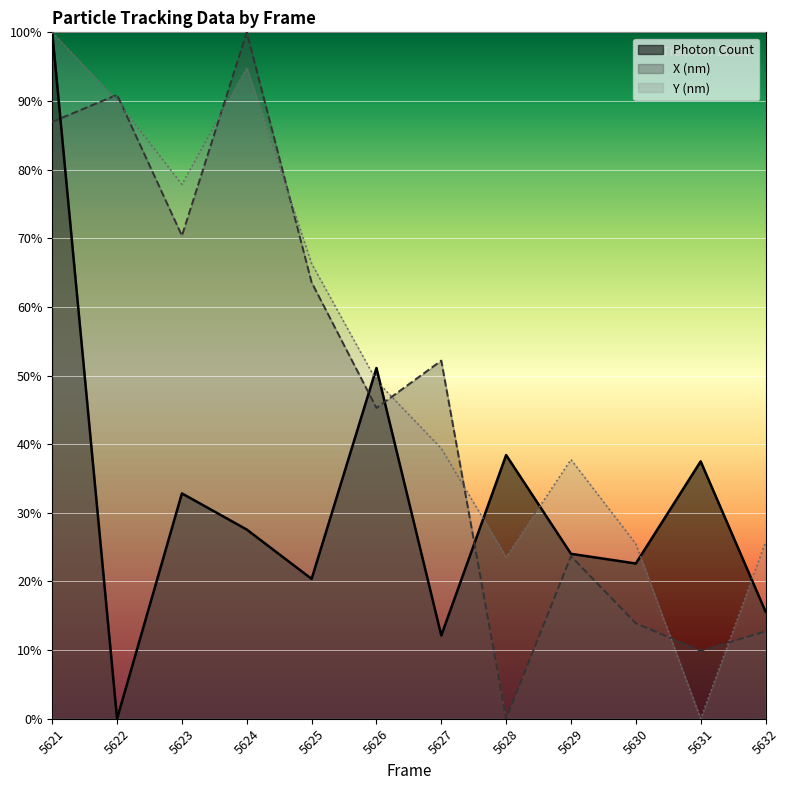

What is the value of the Y (nm) point at the 8th from the left?

23.6